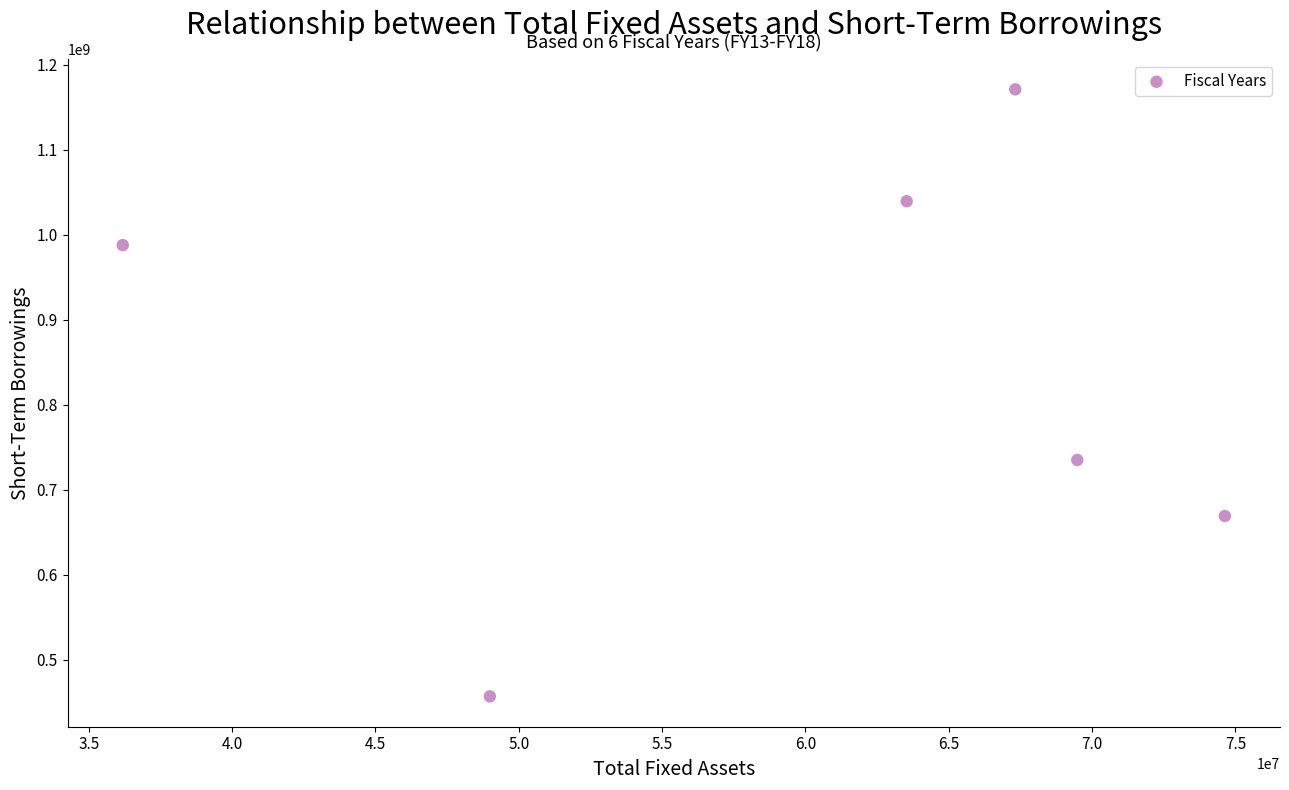

What Y value in the scatter plot is closest to 813918153?

735008818.6